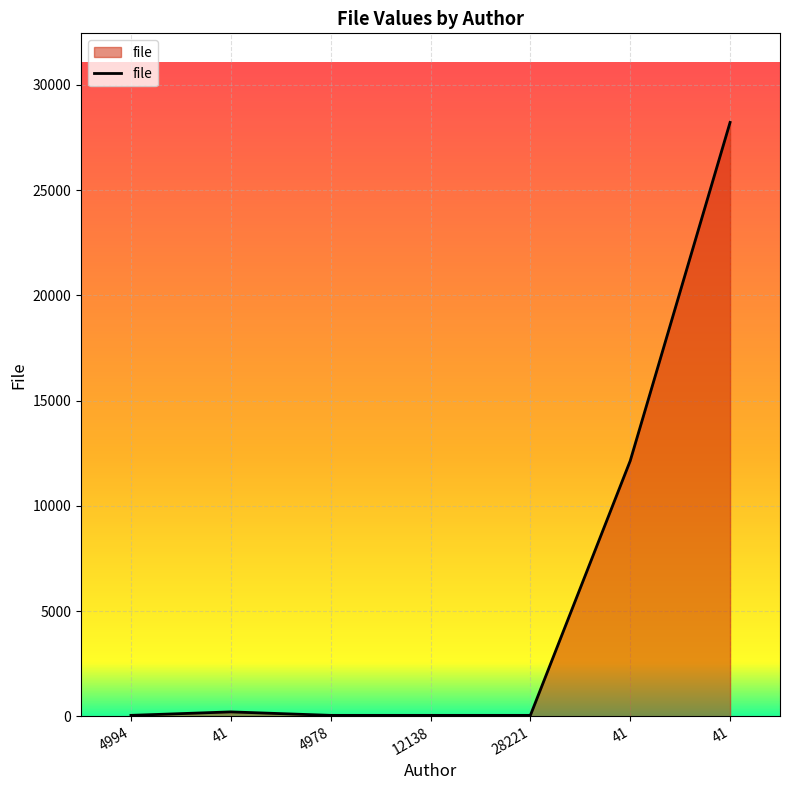

What is the change in value from 41 to 41?

+16083